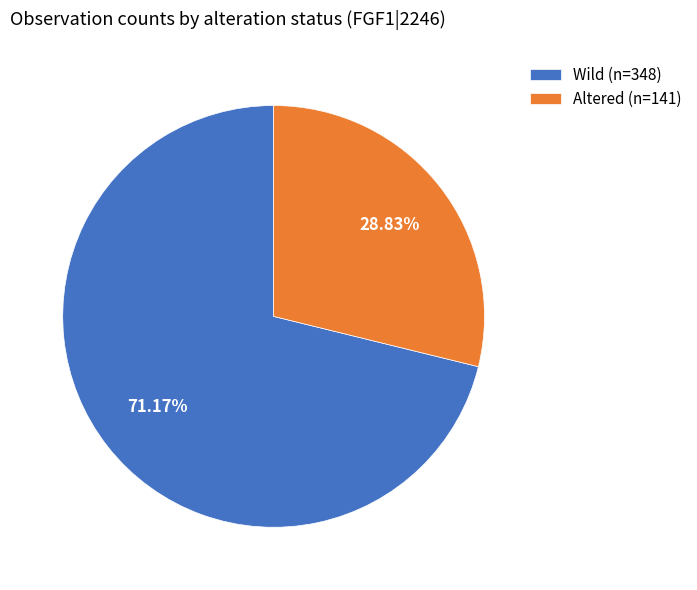

Does any single category account for the majority?

Yes